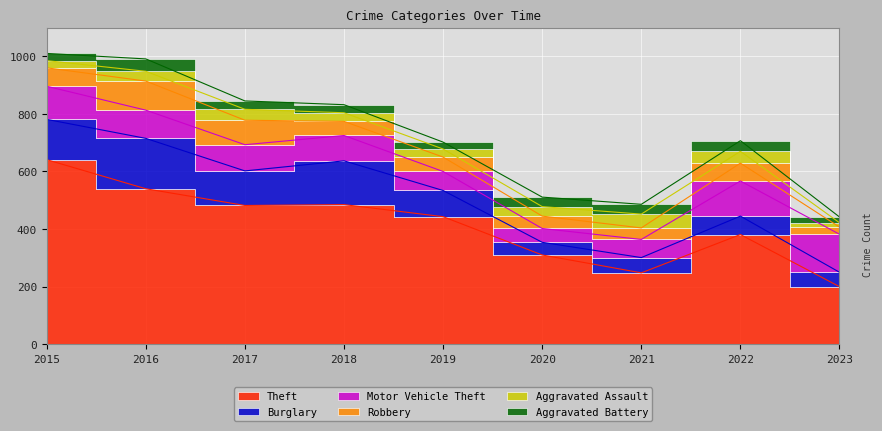

What are all the series names shown in the legend?

Theft, Burglary, Motor Vehicle Theft, Robbery, Aggravated Assault, Aggravated Battery